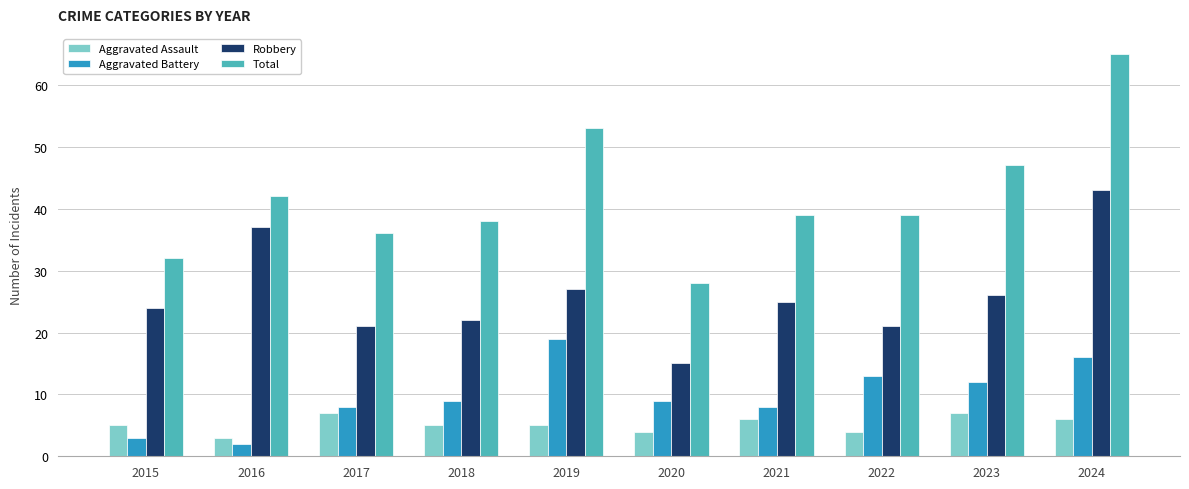

Which series changed the most between 2015 and 2023?

Total